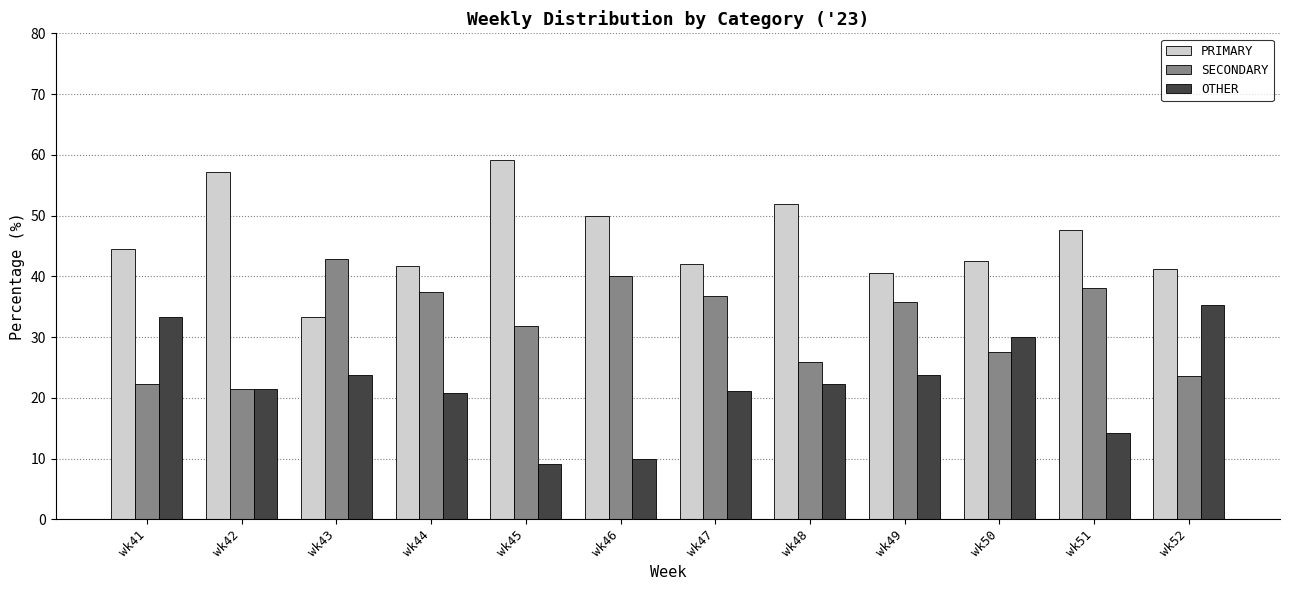

True or false: OTHER has a value of 20.8 at wk44.

True